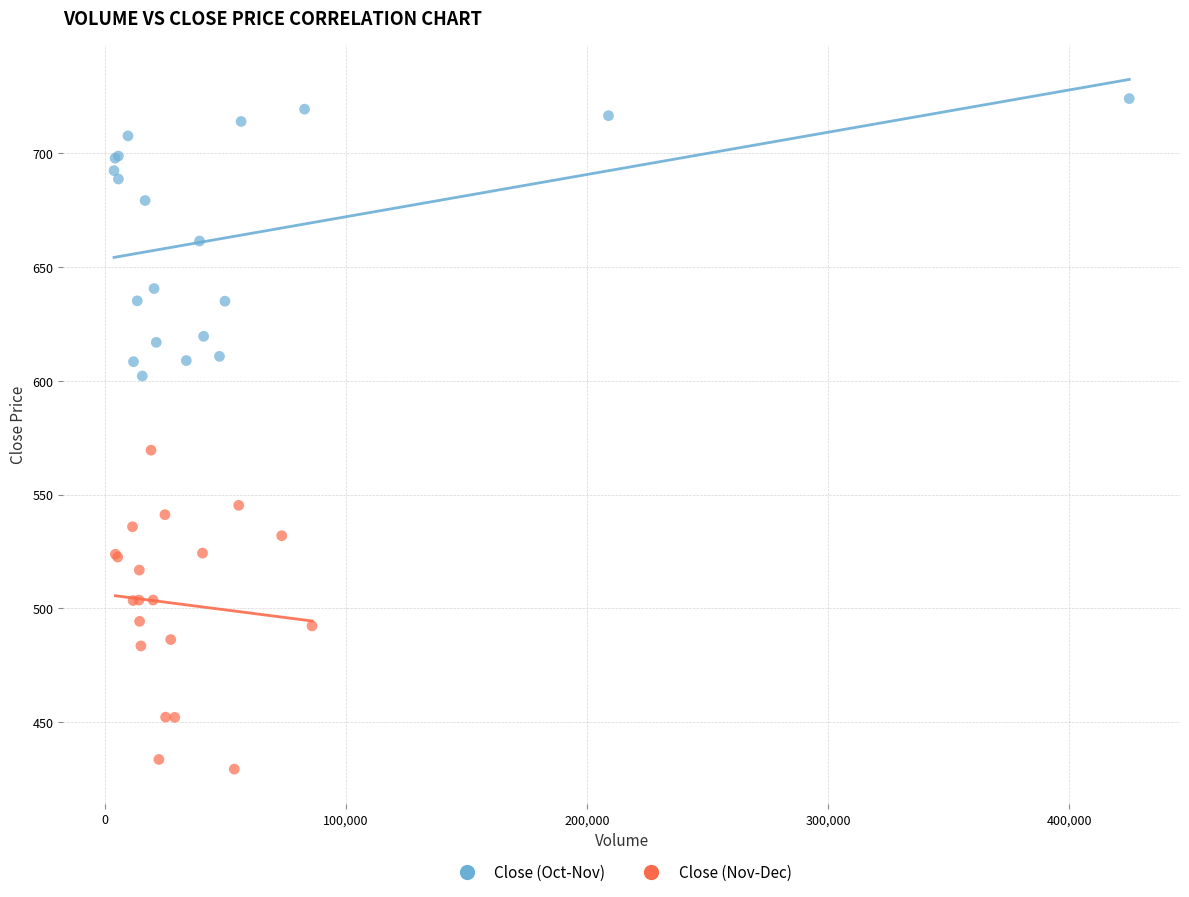

Which series contains the lowest Y value?

Close (Nov-Dec)